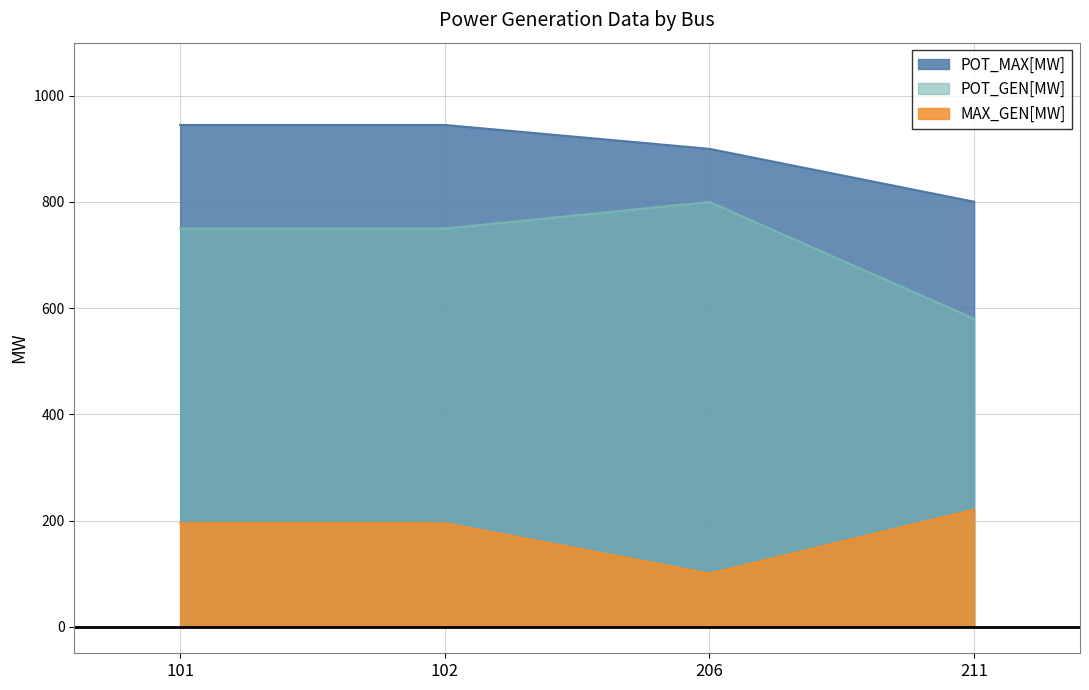

At which label does POT_GEN[MW] first exceed 749?

101